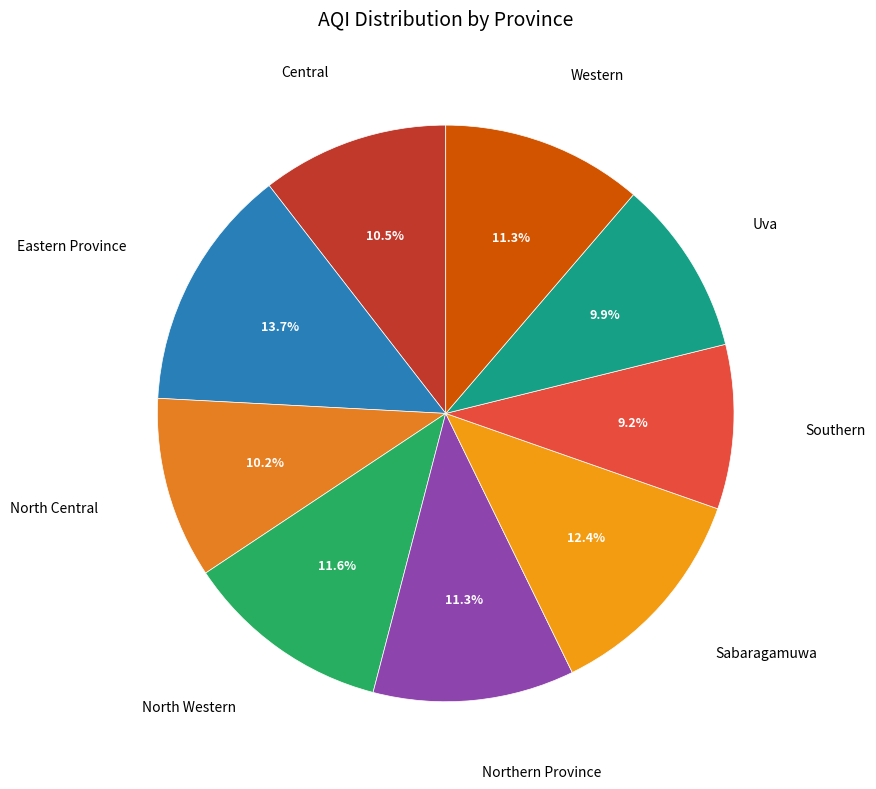

Approximately how many times larger is the value at Uva compared to Central?

0.9